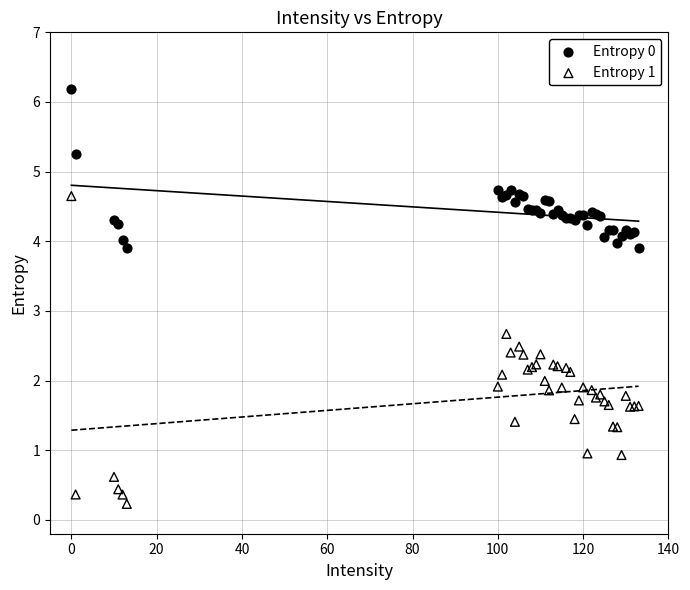

What are all the series names shown in the legend?

Entropy 0, Entropy 1